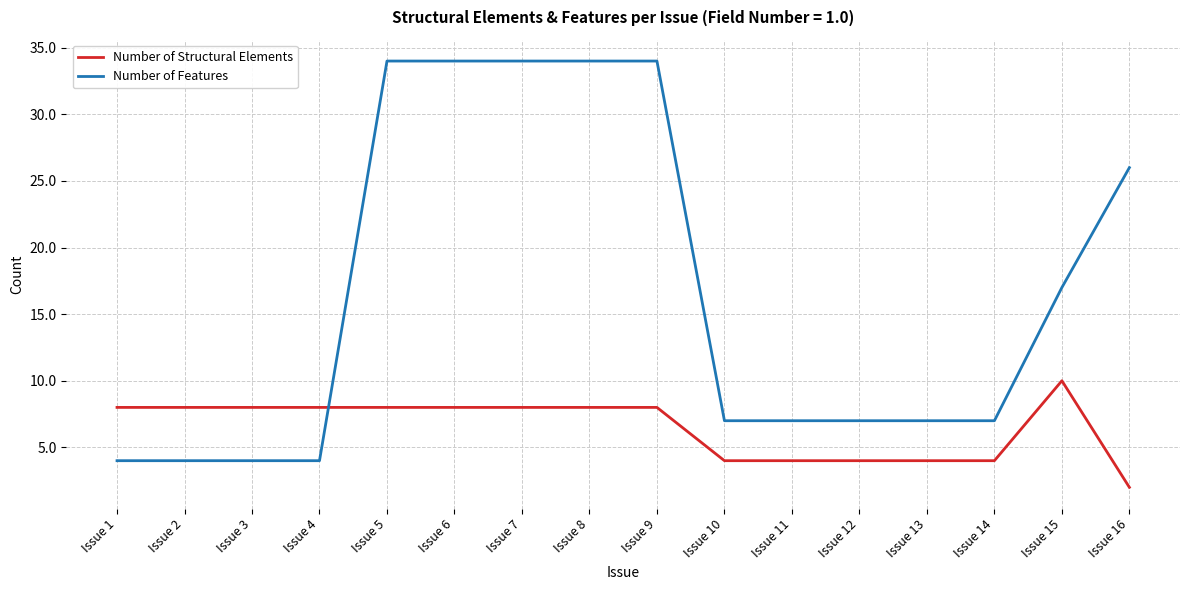

Reading left to right, list all the values displayed in this chart.

Number of Structural Elements: 8	8	8	8	8	8	8	8	8	4	4	4	4	4	10	2
Number of Features: 4	4	4	4	34	34	34	34	34	7	7	7	7	7	17	26